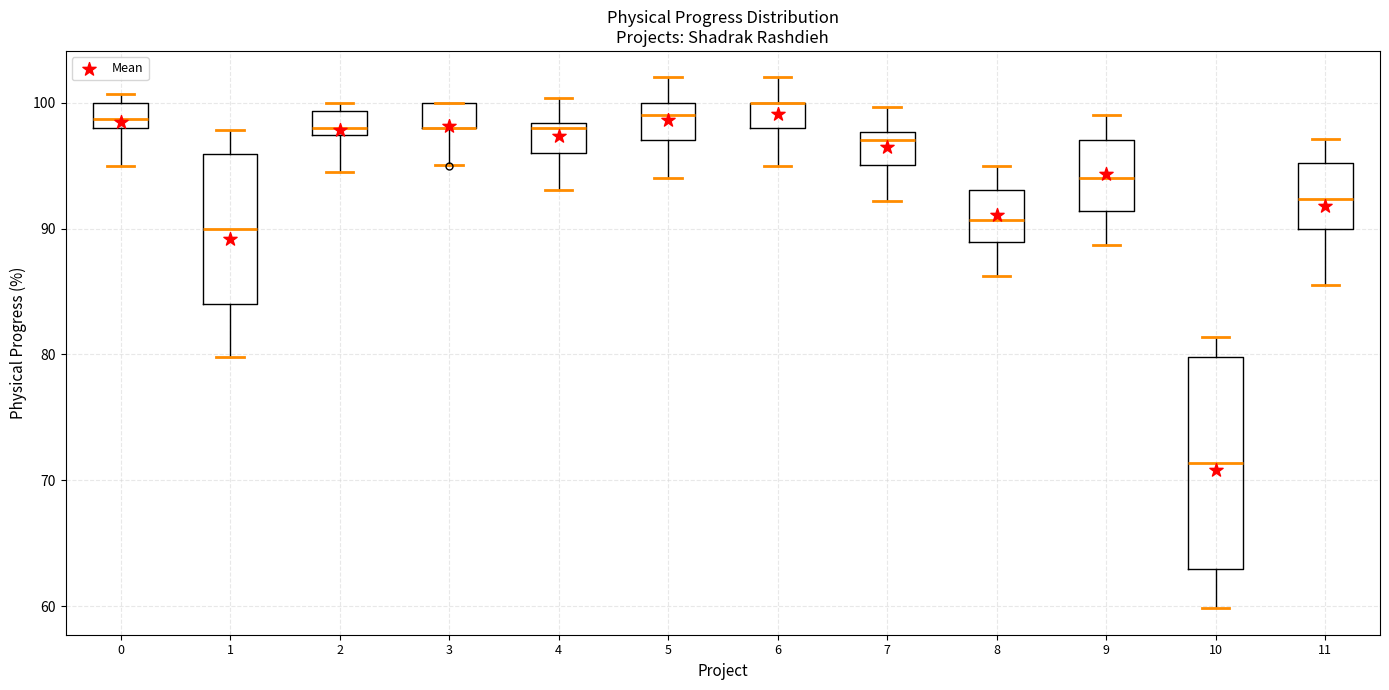

Comparing the boxes themselves (not the whiskers), which one is the tallest?

10